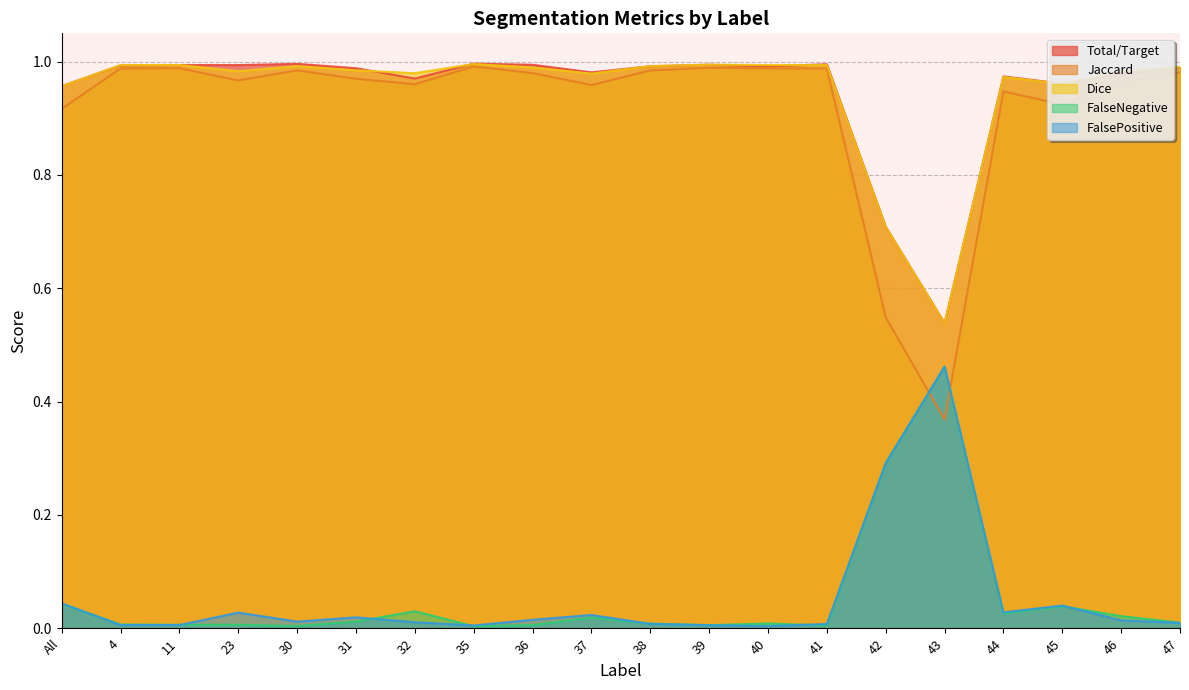

True or false: Total/Target has more than 1 interior local peaks.

True